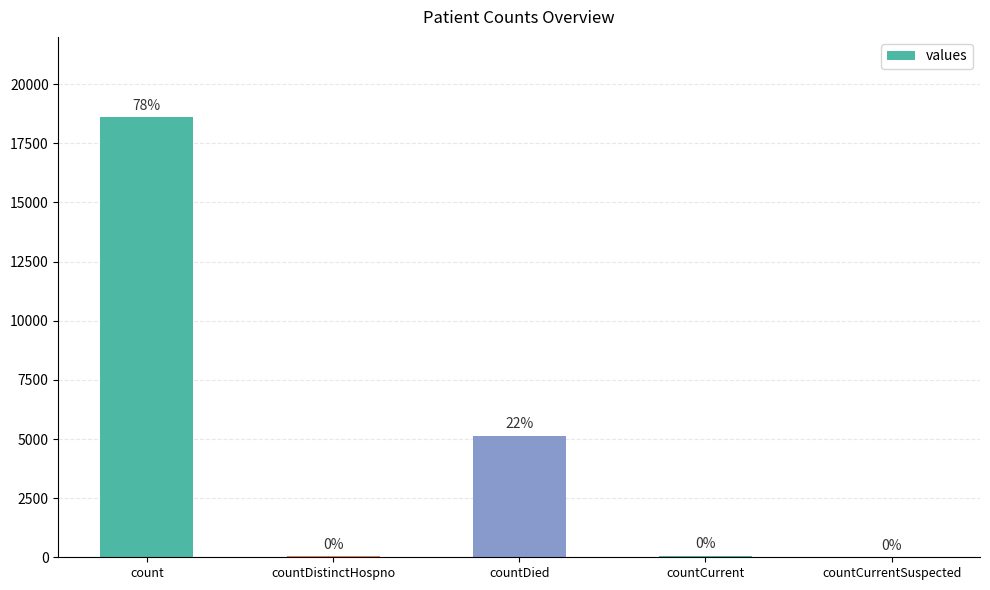

What is the maximum value shown in the chart?

18597